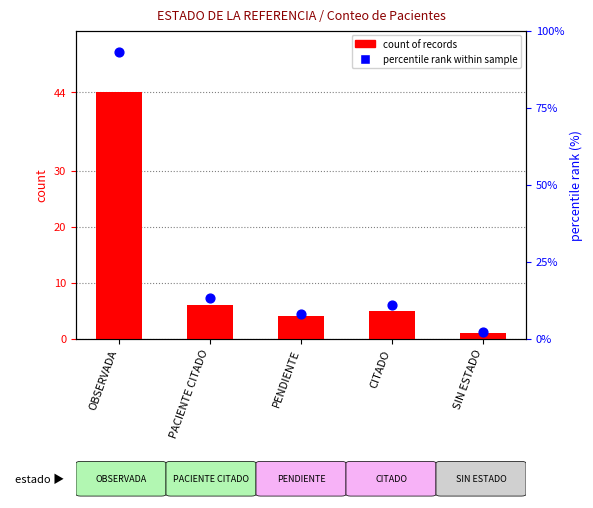

At how many categories does at least one series exceed 50?

1